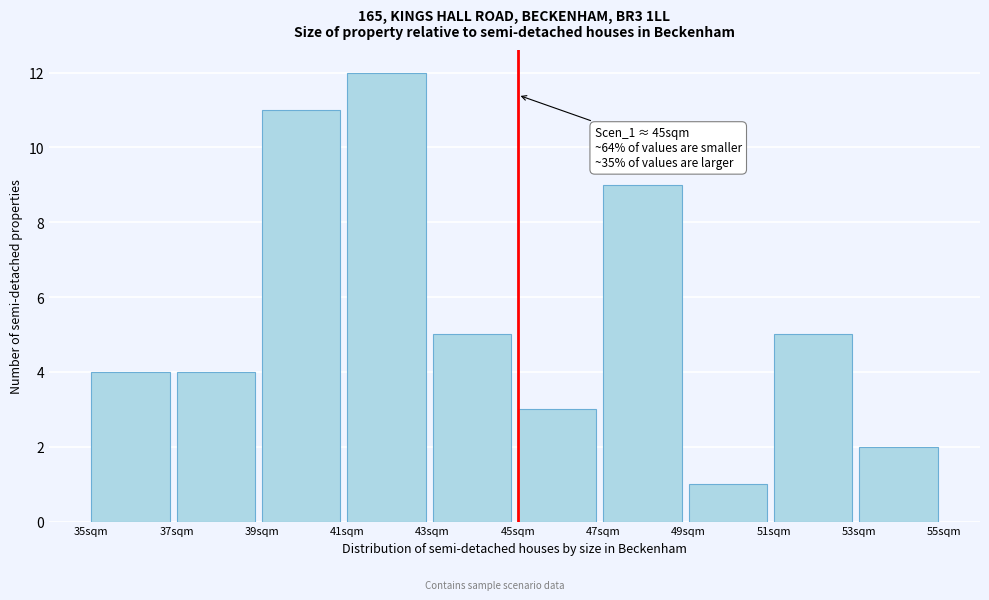

Over which range of the x-axis is the bar tallest?

41 to 43